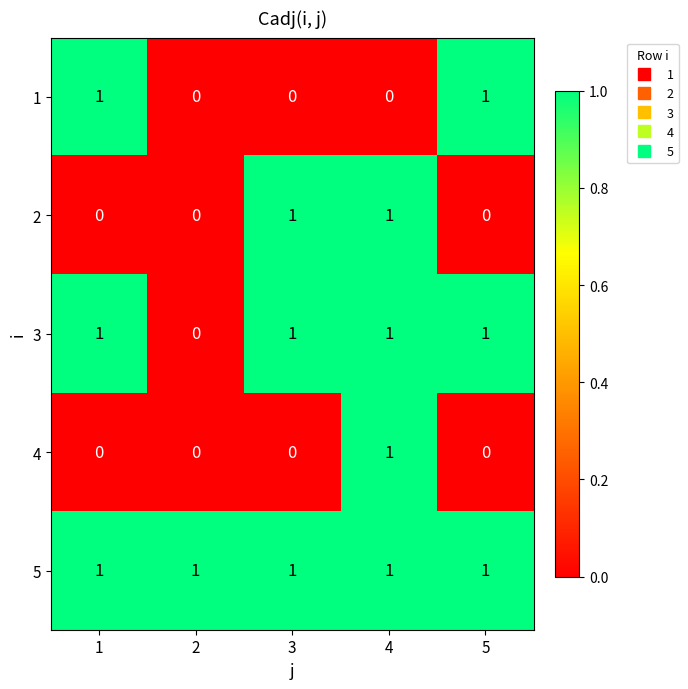

What is the total value across all series at 5?

3